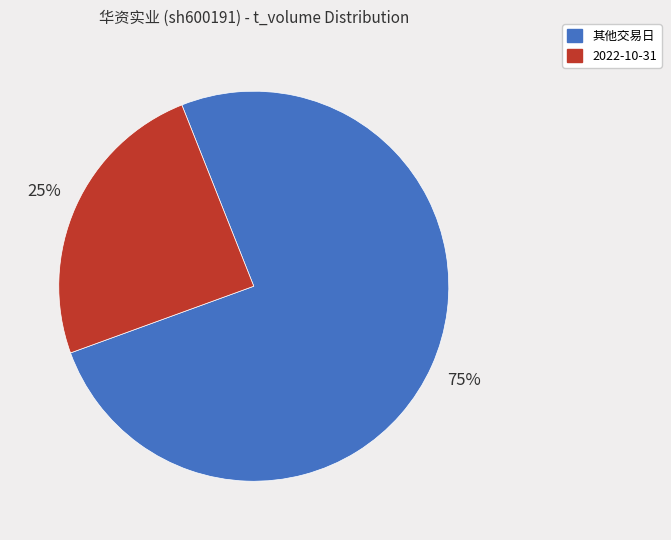

To the nearest percent, what is the average slice percentage?

50%